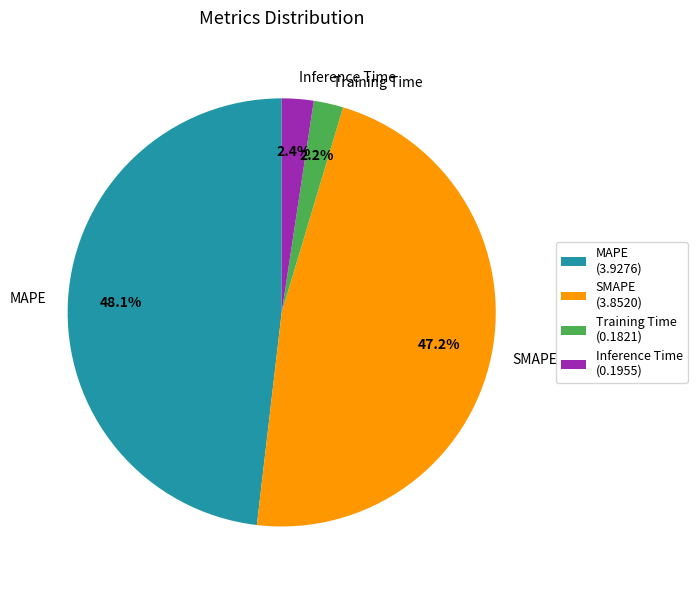

To the nearest percent, what is the combined percentage of Training Time and MAPE?

50%